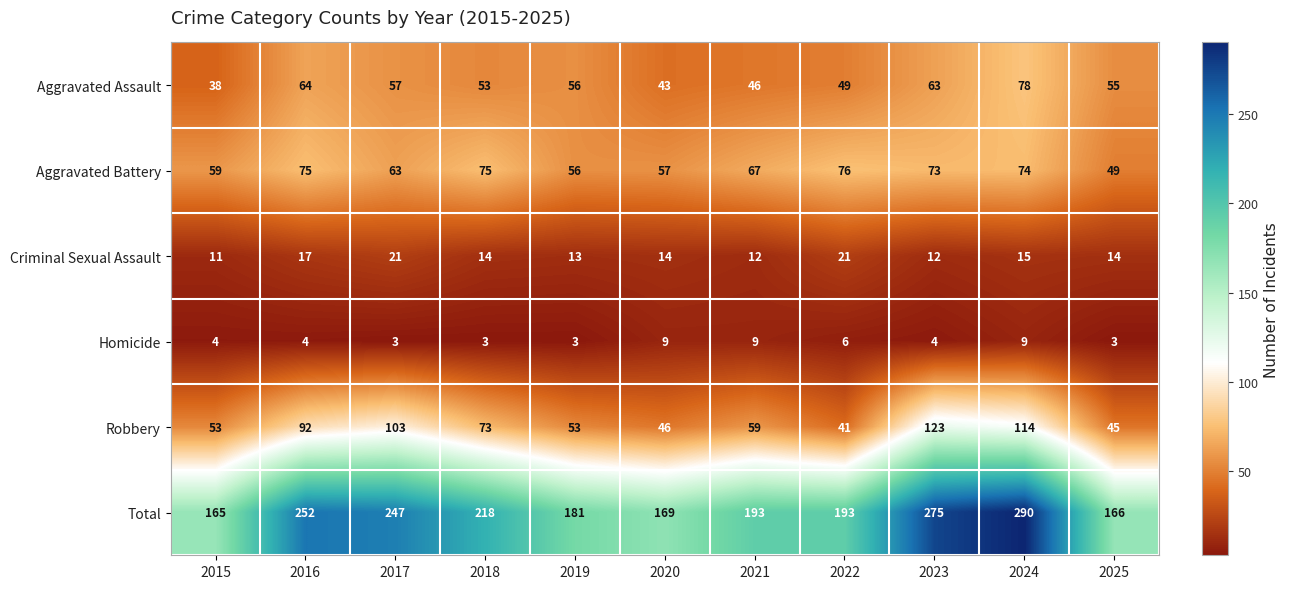

What is the spread (max minus min) of values at 2015?

161